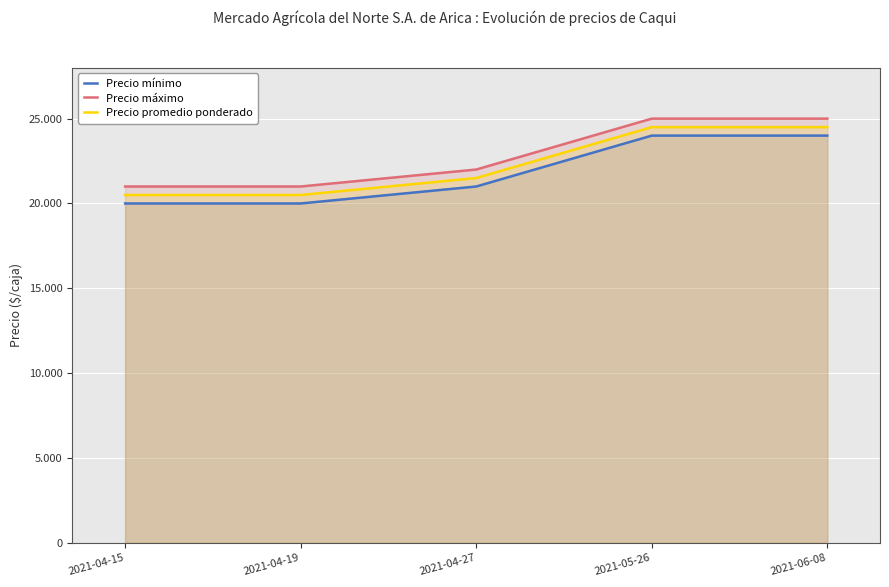

Rank the series by their average value, from highest to lowest.

Precio máximo, Precio promedio ponderado, Precio mínimo